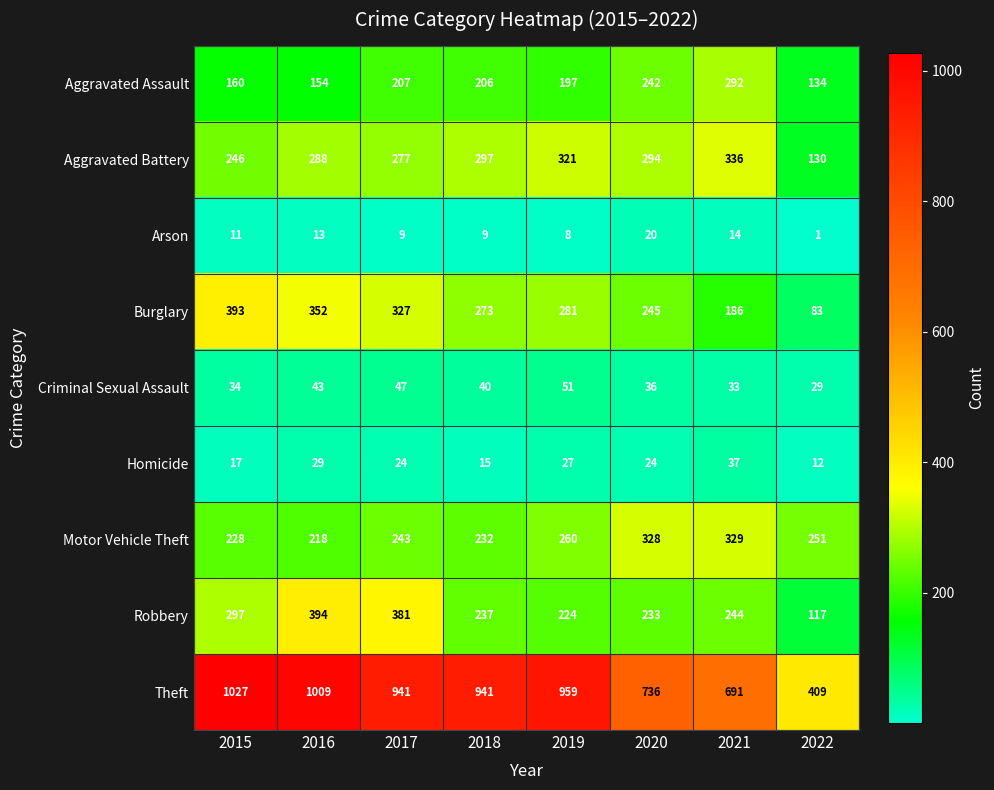

Count the number of categories in the chart.

8